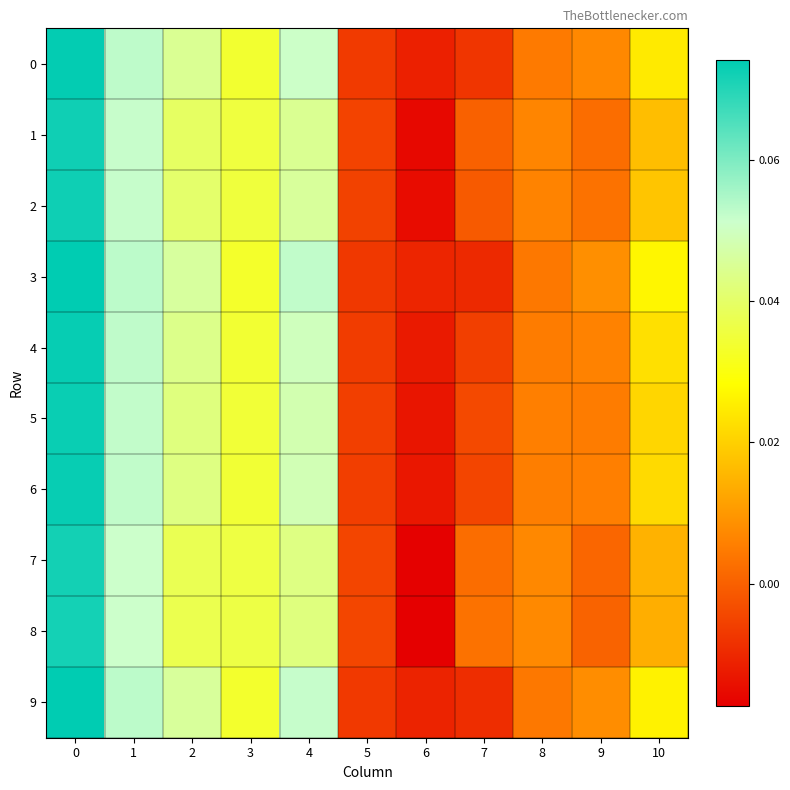

Reading left to right, transcribe all the data shown in this chart.

0: 0=0.1	1=0.1	2=0.0	3=0.0	4=0.1	5=-0.0	6=-0.0	7=-0.0	8=0.0	9=0.0	10=0.0
1: 0=0.1	1=0.1	2=0.0	3=0.0	4=0.0	5=-0.0	6=-0.0	7=0.0	8=0.0	9=0.0	10=0.0
2: 0=0.1	1=0.1	2=0.0	3=0.0	4=0.0	5=-0.0	6=-0.0	7=-0.0	8=0.0	9=0.0	10=0.0
3: 0=0.1	1=0.1	2=0.0	3=0.0	4=0.1	5=-0.0	6=-0.0	7=-0.0	8=0.0	9=0.0	10=0.0
4: 0=0.1	1=0.1	2=0.0	3=0.0	4=0.0	5=-0.0	6=-0.0	7=-0.0	8=0.0	9=0.0	10=0.0
5: 0=0.1	1=0.1	2=0.0	3=0.0	4=0.0	5=-0.0	6=-0.0	7=-0.0	8=0.0	9=0.0	10=0.0
6: 0=0.1	1=0.1	2=0.0	3=0.0	4=0.0	5=-0.0	6=-0.0	7=-0.0	8=0.0	9=0.0	10=0.0
7: 0=0.1	1=0.1	2=0.0	3=0.0	4=0.0	5=-0.0	6=-0.0	7=0.0	8=0.0	9=0.0	10=0.0
8: 0=0.1	1=0.1	2=0.0	3=0.0	4=0.0	5=-0.0	6=-0.0	7=0.0	8=0.0	9=0.0	10=0.0
9: 0=0.1	1=0.1	2=0.0	3=0.0	4=0.1	5=-0.0	6=-0.0	7=-0.0	8=0.0	9=0.0	10=0.0